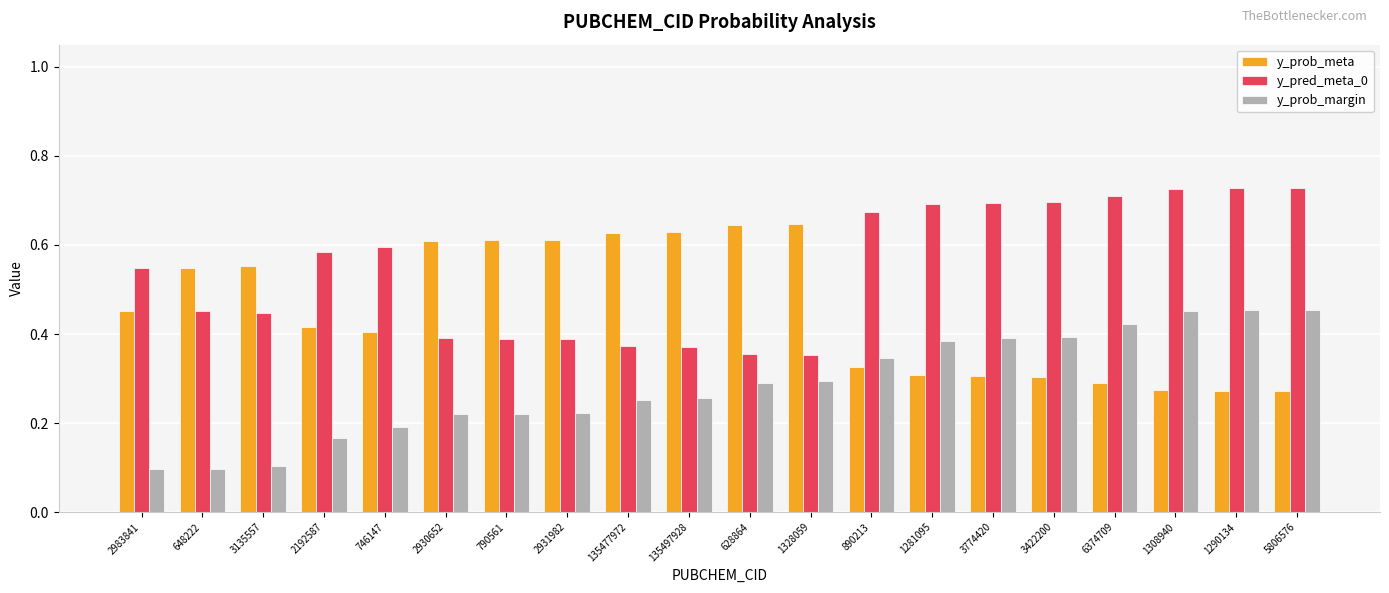

Is it true that y_prob_meta equals 0.4 at 746147?

True